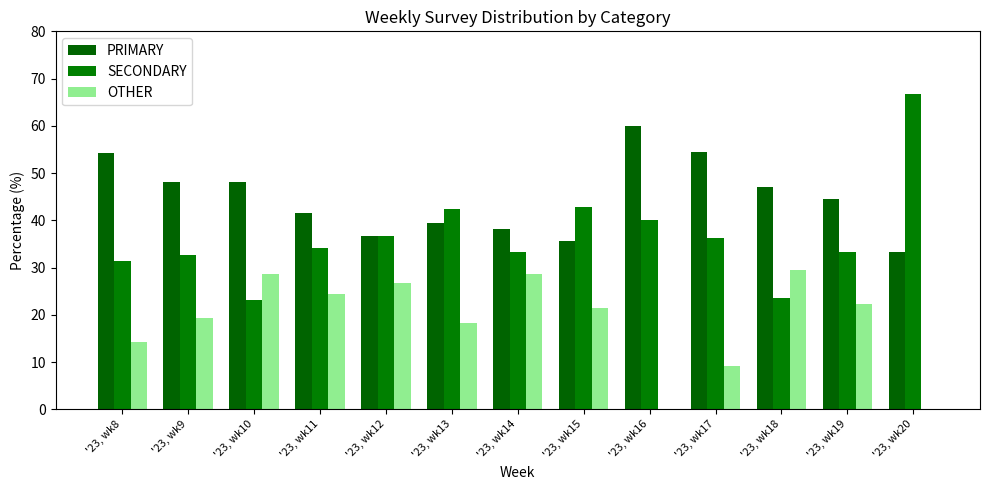

The value of OTHER at '23, wk20 is -12.5. True or false?

False